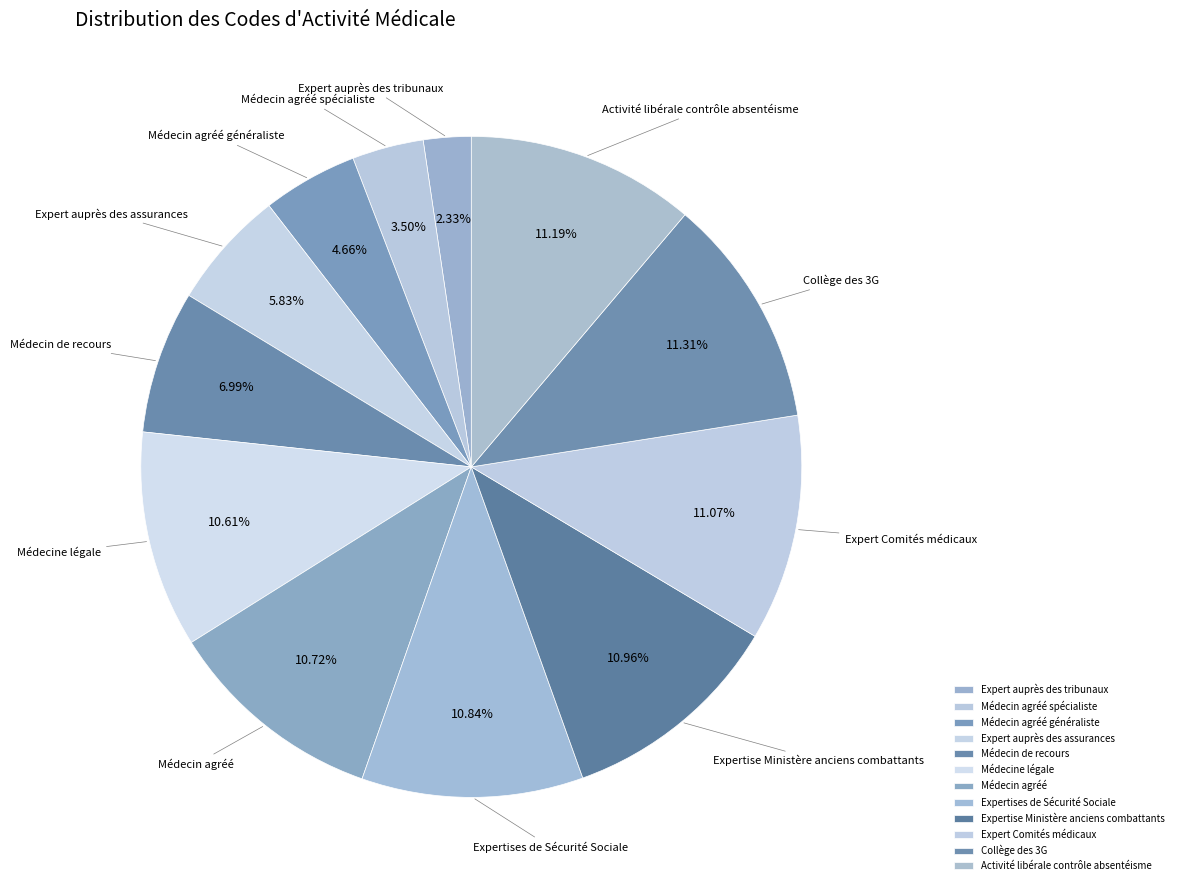

Which has a higher value, Expert auprès des tribunaux or Médecin de recours?

Médecin de recours